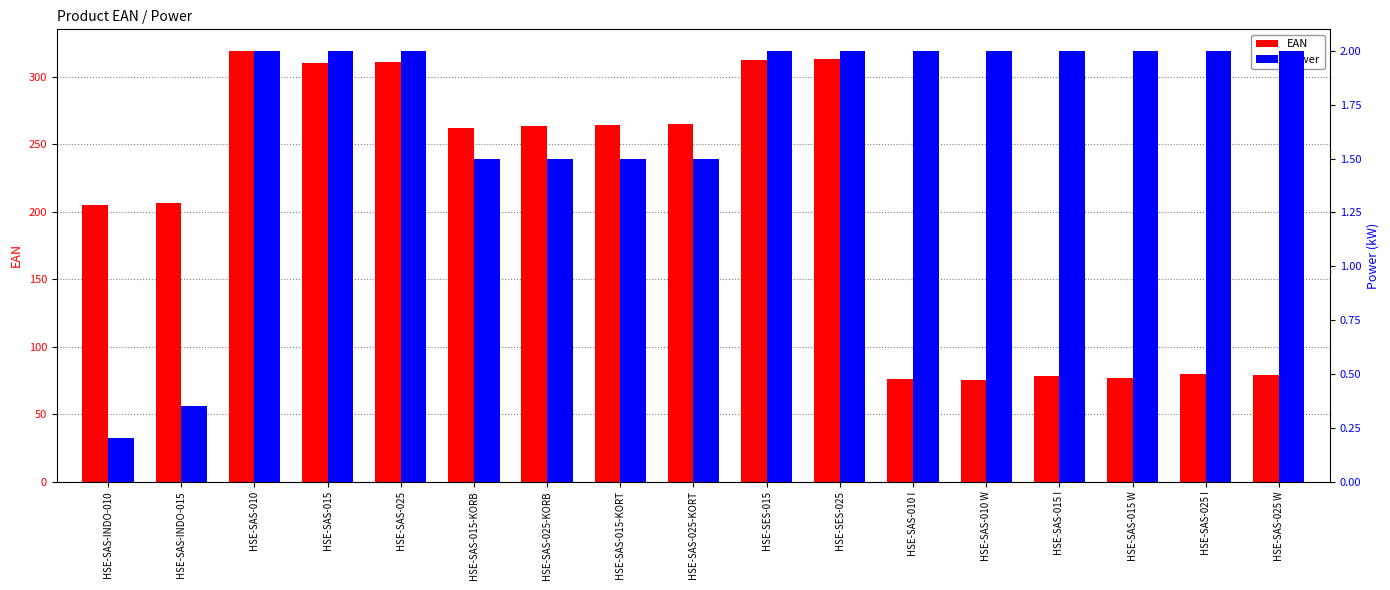

What is the approximate value of EAN at HSE-SAS-010 I?

76.0